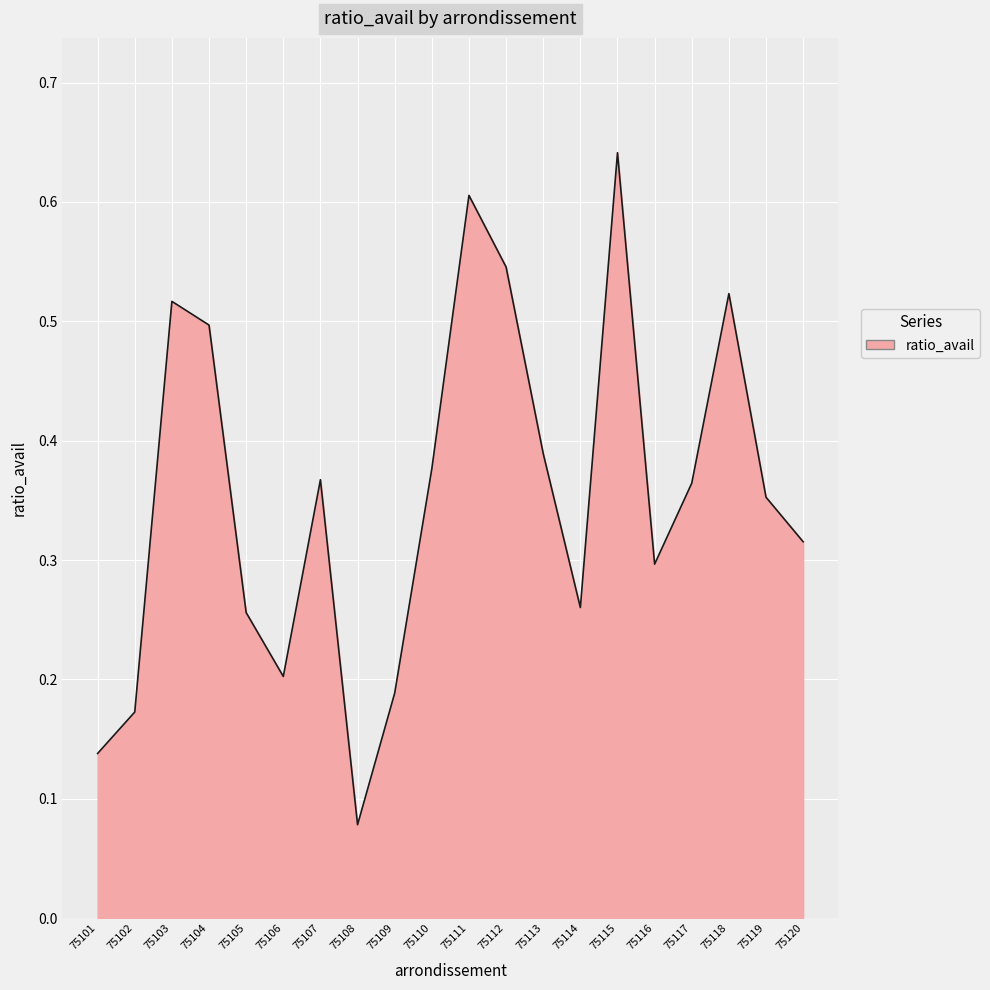

Which has a higher value, 75118 or 75115?

75115